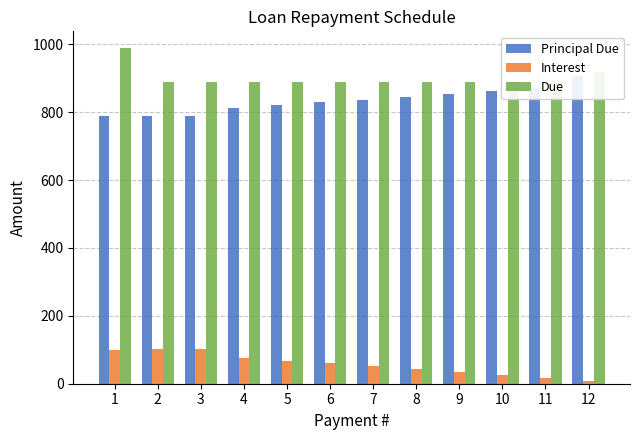

Read the Due value at 3.

888.5